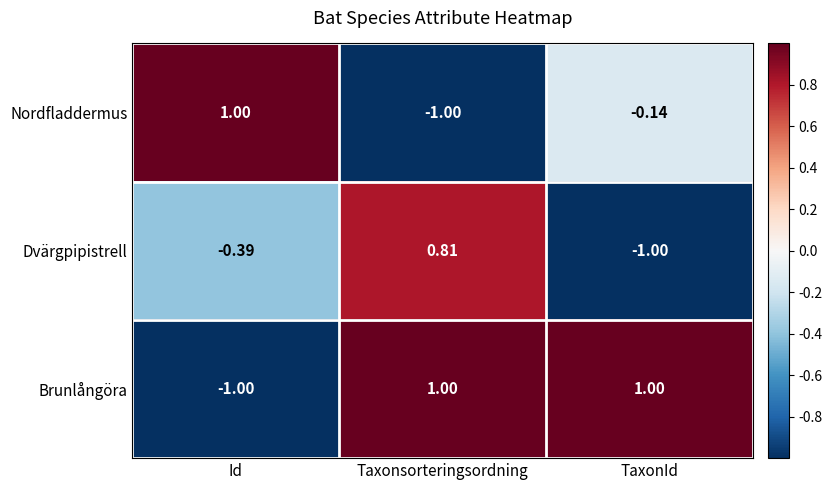

At which category is the sum across all series the highest?

Taxonsorteringsordning